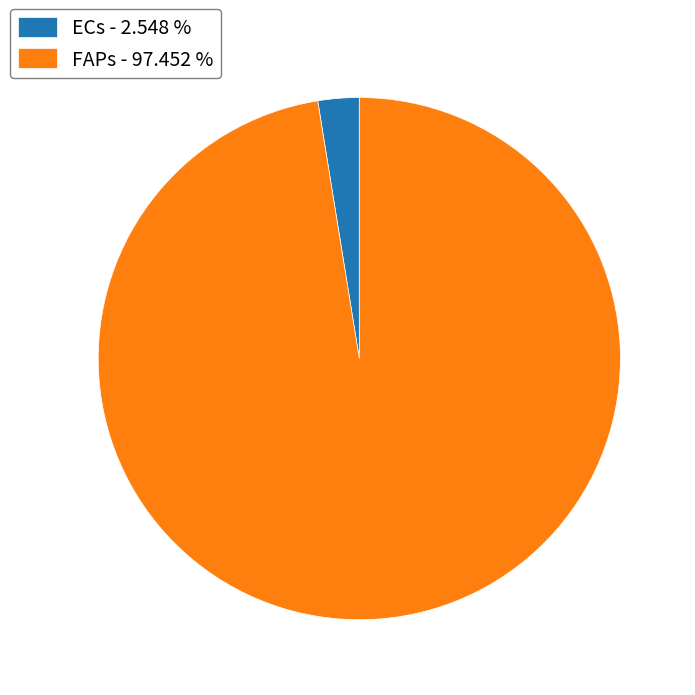

Do FAPs - 97.452 % and ECs - 2.548 % together represent more than half of the pie?

Yes